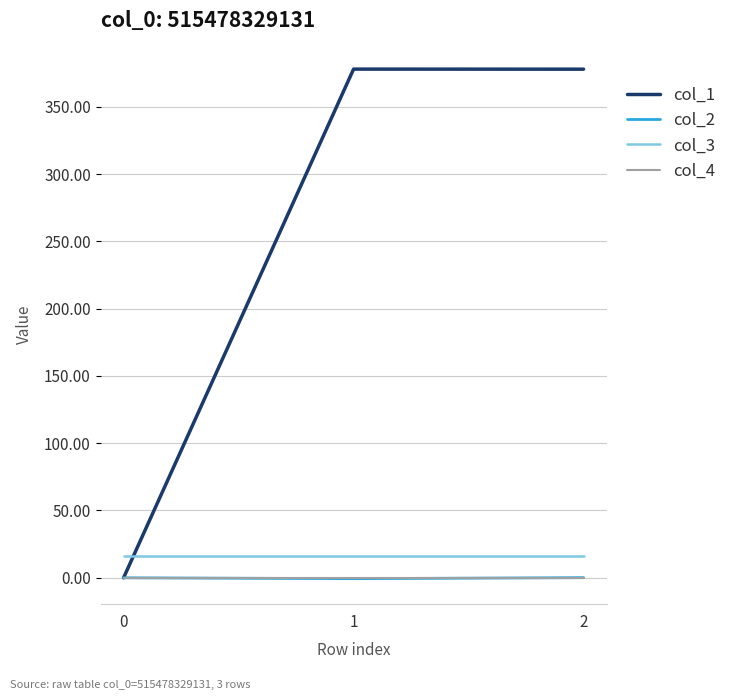

Which series has the largest range (max minus min)?

col_1